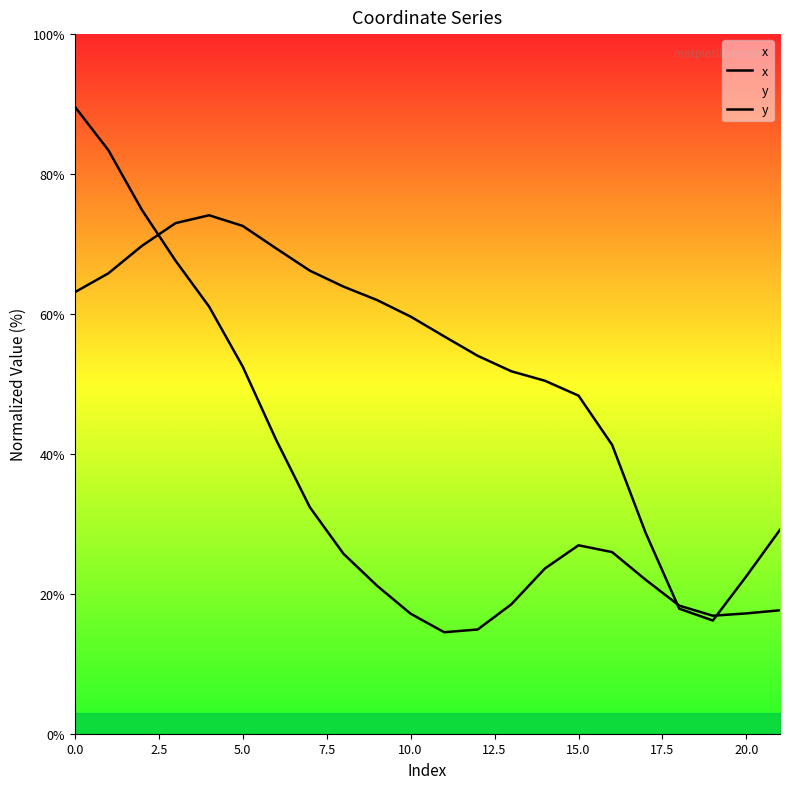

Where is x nearest to the value 45?

15